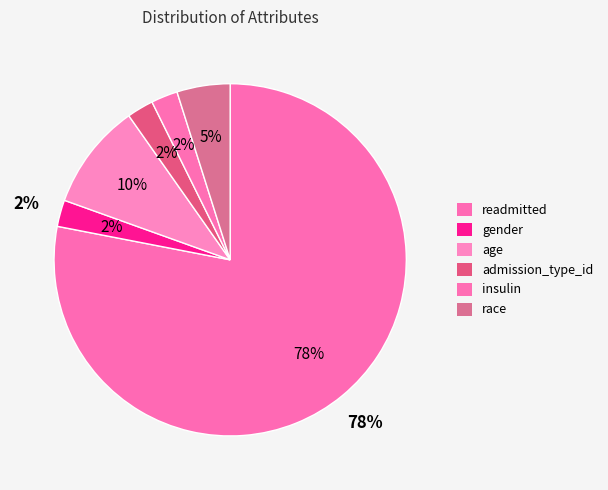

What percentage is the gender slice, to the nearest percent?

2%